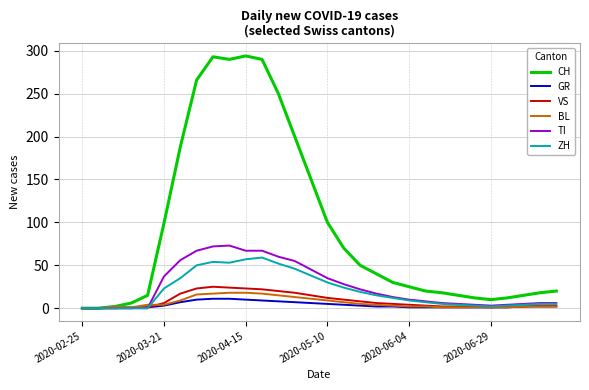

Which series has the largest total across all categories?

CH